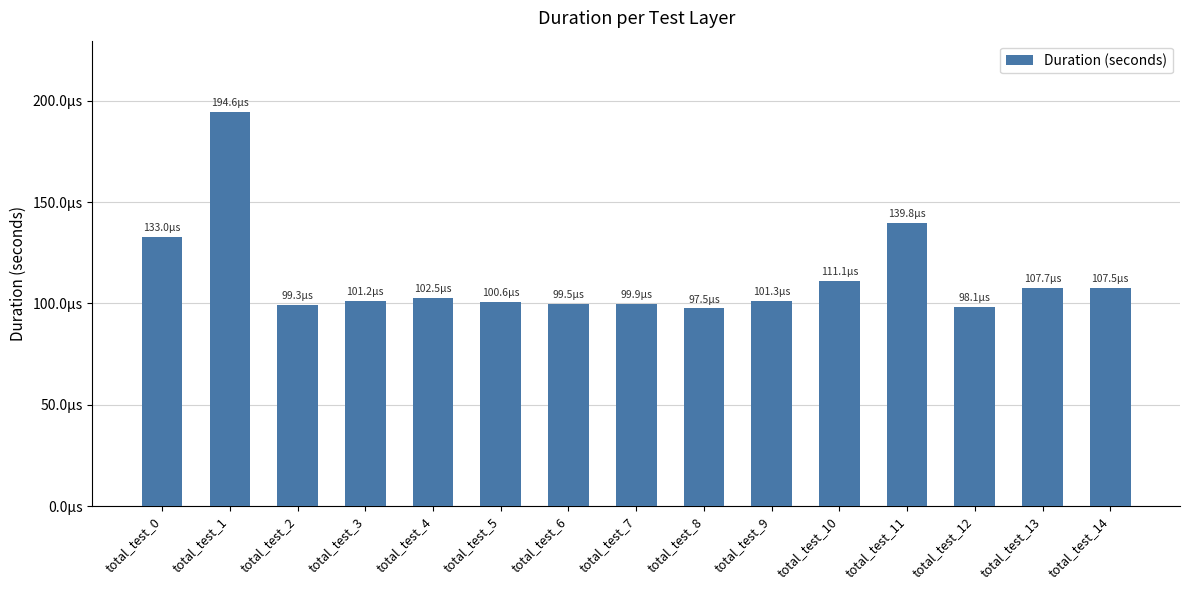

Does the chart contain any negative values?

No